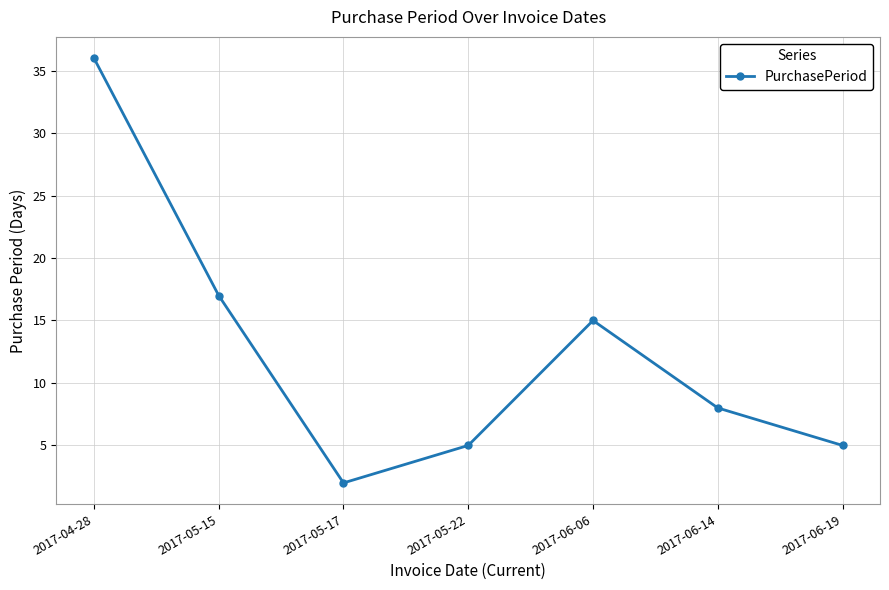

Is it true that the value at 2017-05-22 is 1?

False